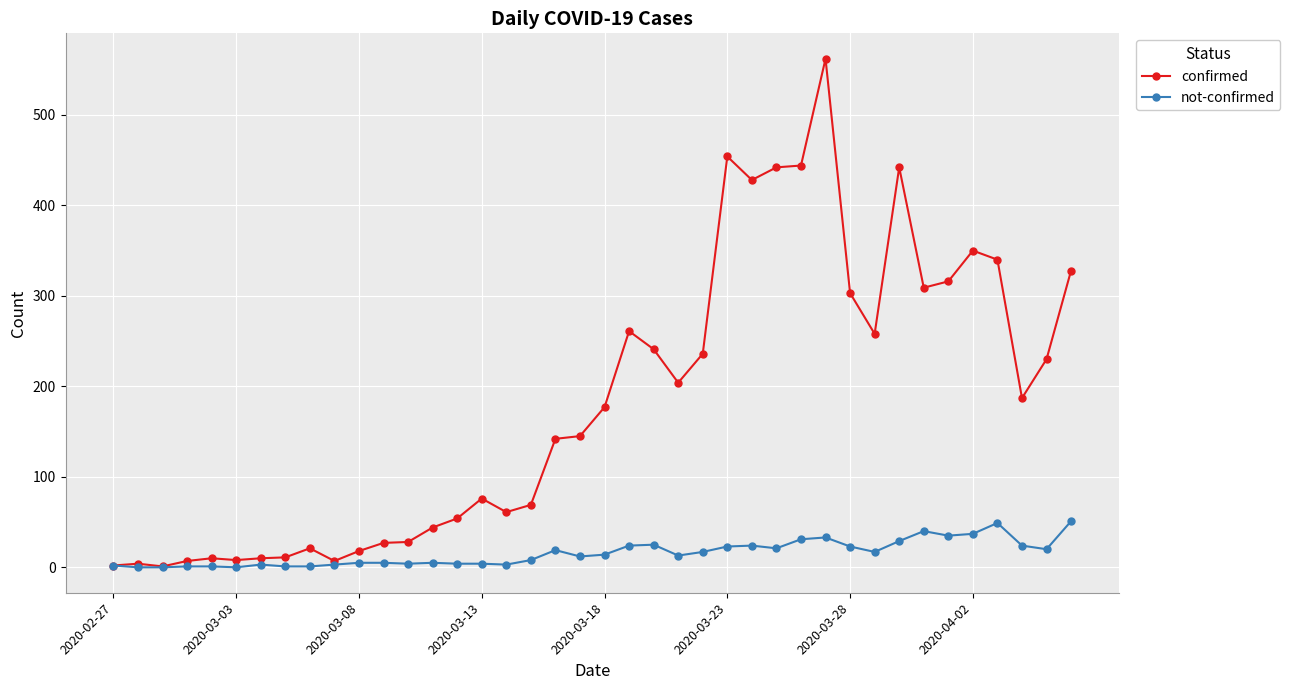

True or false: confirmed has more than 1 points higher than both neighbors.

True